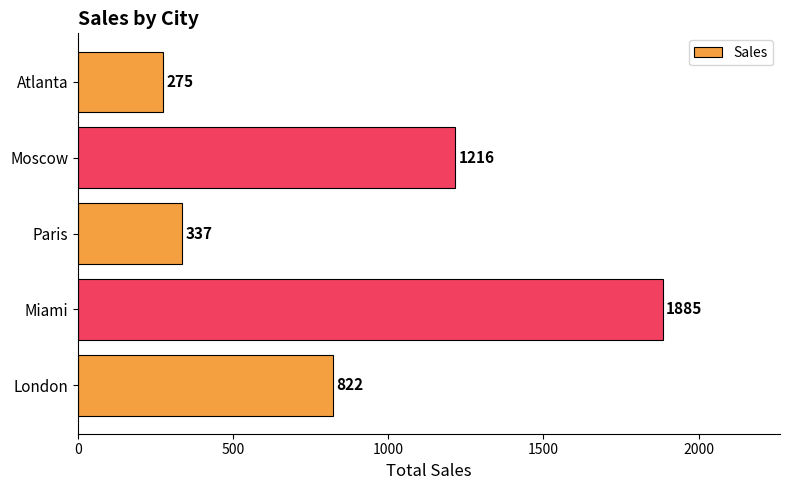

Which has a higher value, London or Atlanta?

London